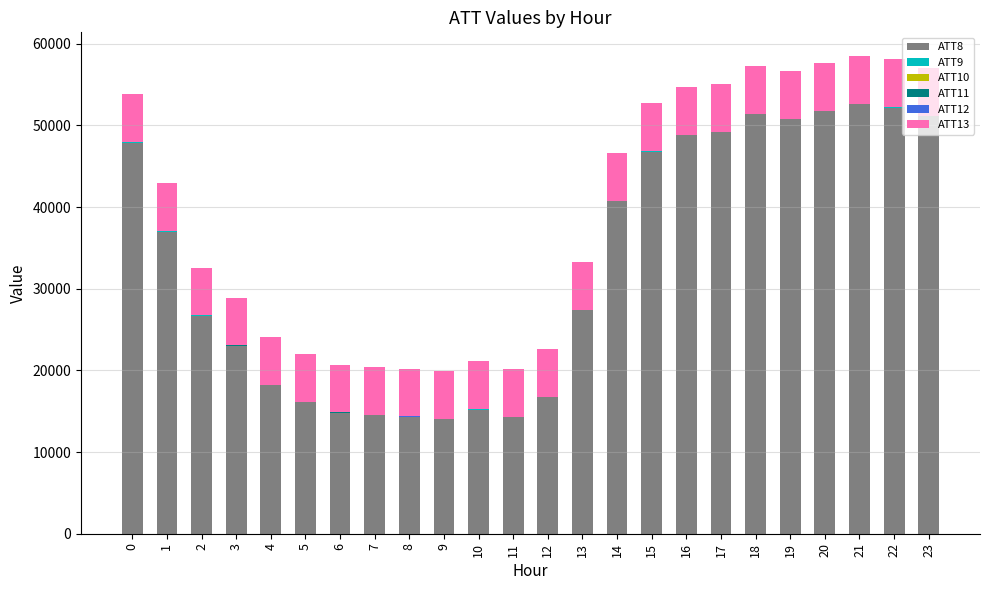

Which has a higher value, 14 or 16?

16